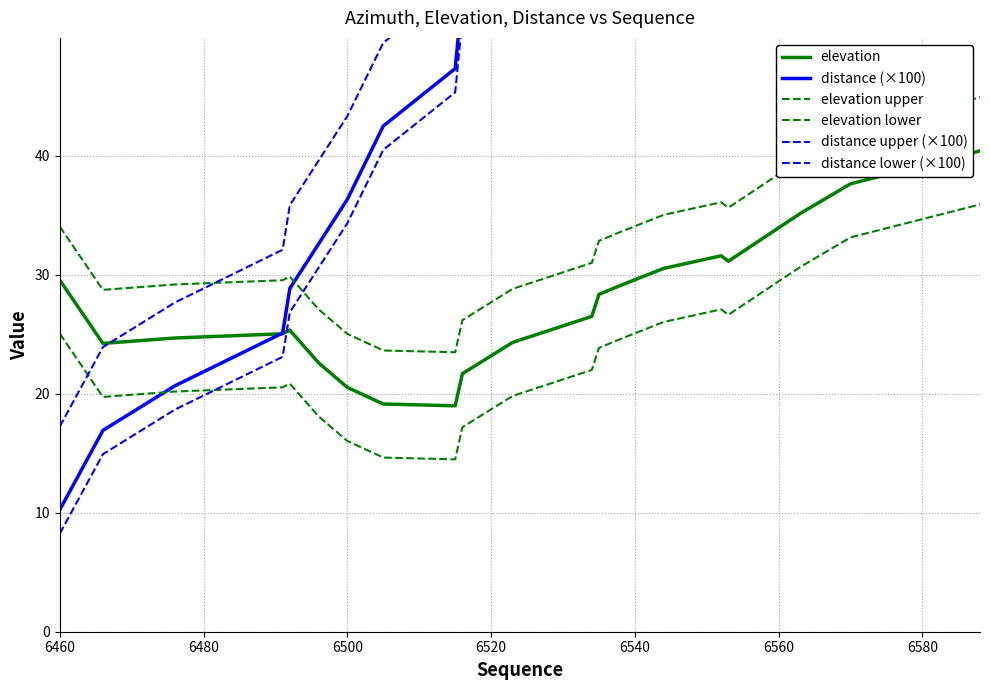

How many lines are shown in the chart?

6